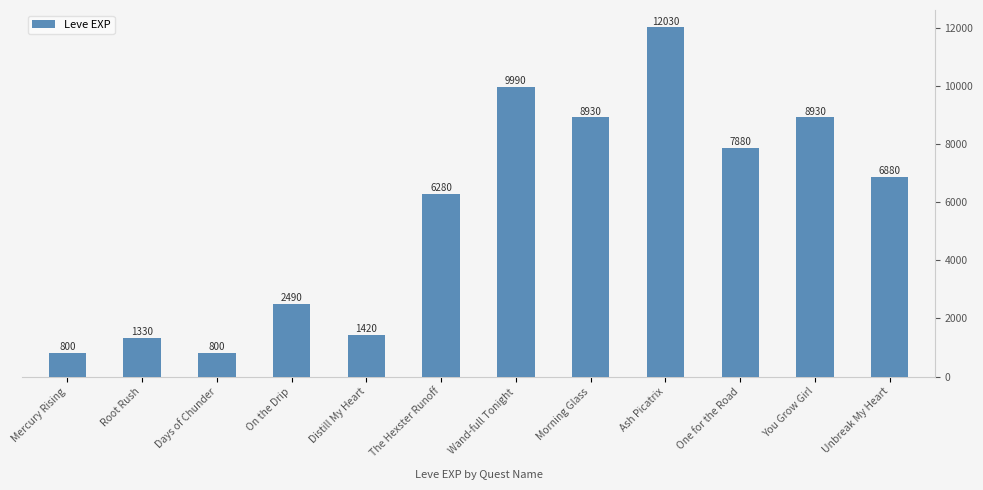

What is the ratio of the value at Distill My Heart to the value at On the Drip?

0.6